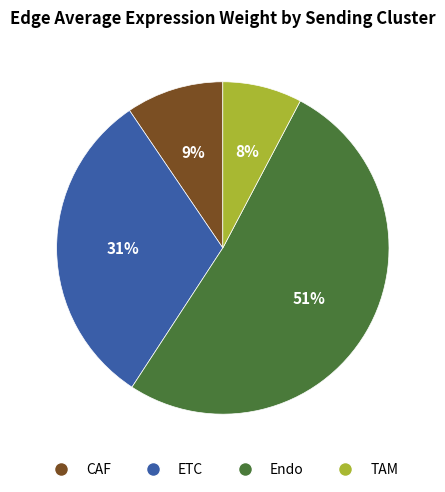

What percentage is the CAF slice, to the nearest percent?

9%